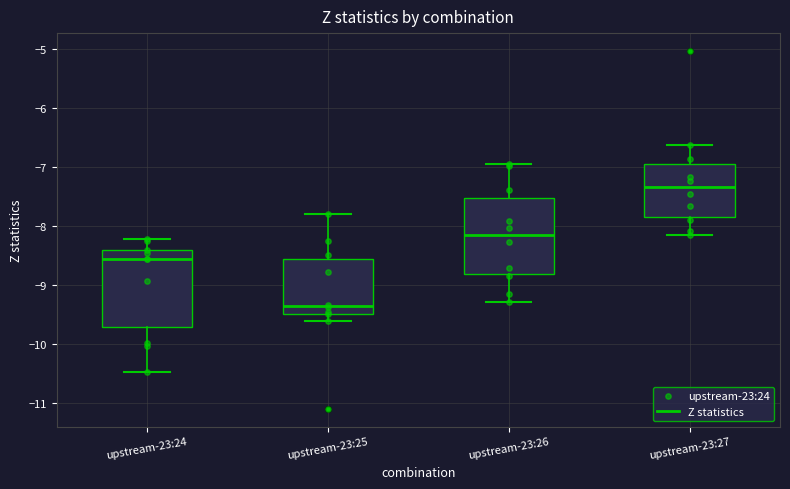

Reading left to right, transcribe this box plot: for each box, give where its median line is, the range the box spans, and where its two whiskers end, as read against the y-axis. The values are not printed on the chart, so give them approximately, as read against the axis.

upstream-23:24: median -8.6, box -9.7 to -8.4, whiskers -10.5 to -8.2
upstream-23:25: median -9.3, box -9.5 to -8.6, whiskers -9.6 to -7.8
upstream-23:26: median -8.1, box -8.8 to -7.5, whiskers -9.3 to -6.9
upstream-23:27: median -7.3, box -7.8 to -6.9, whiskers -8.2 to -6.6